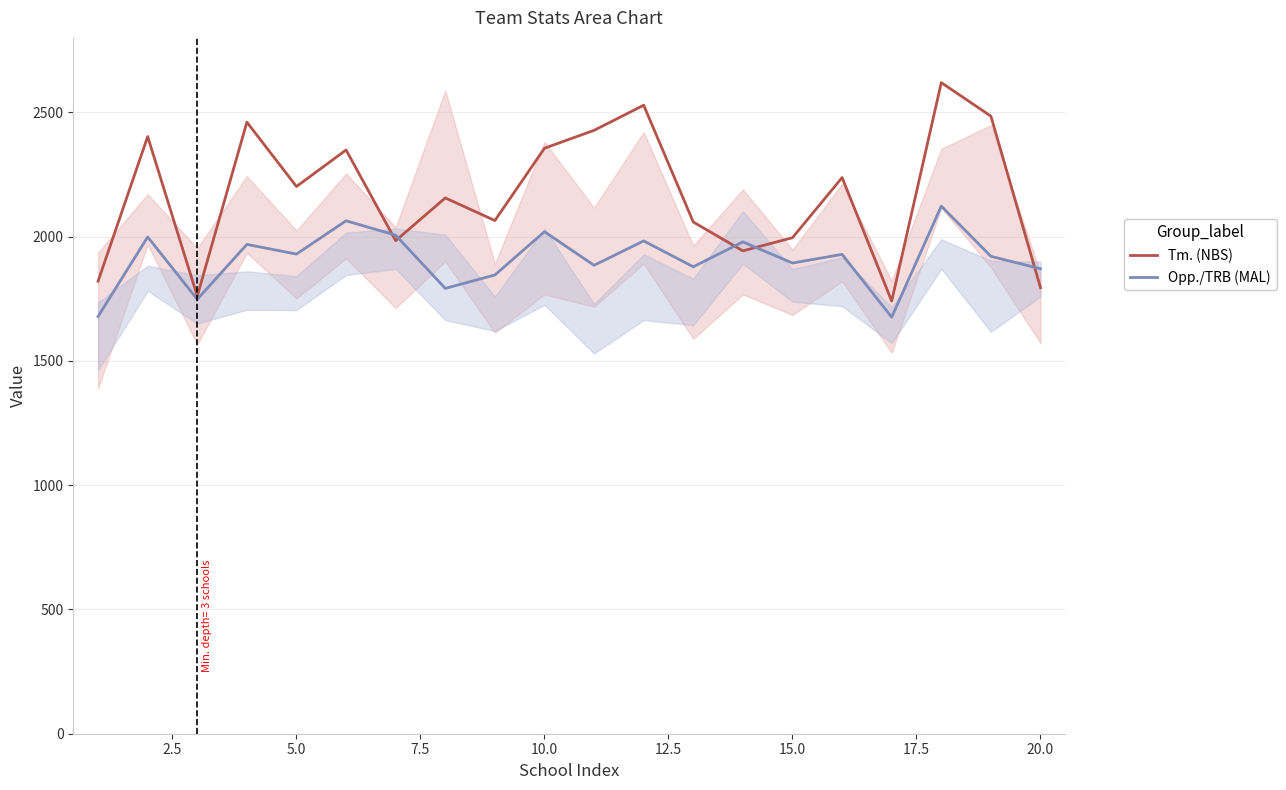

How many lines are shown in the chart?

2